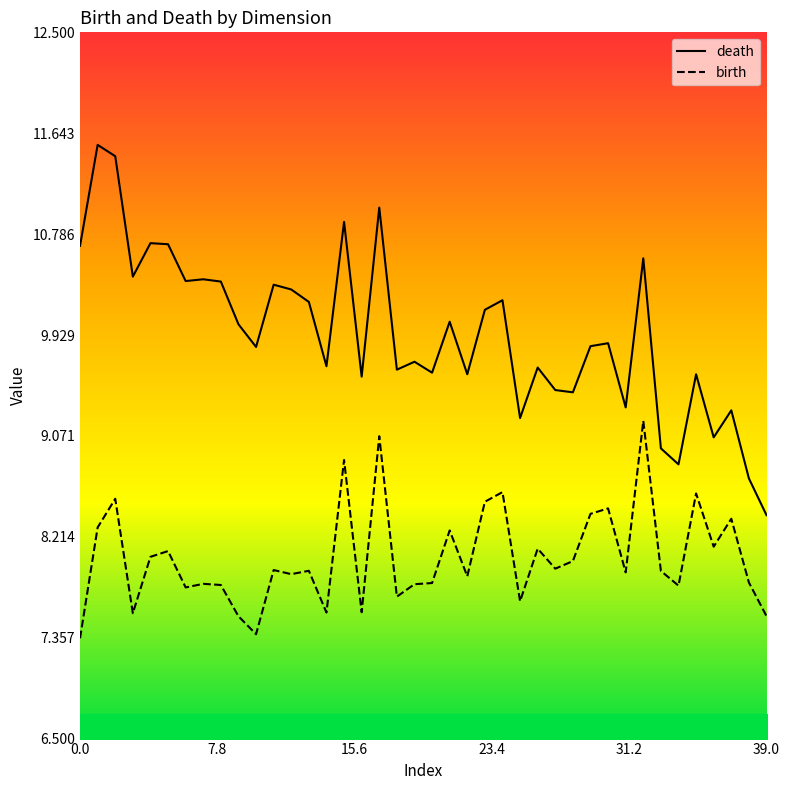

Rank the series by their maximum value, from highest to lowest.

death, birth